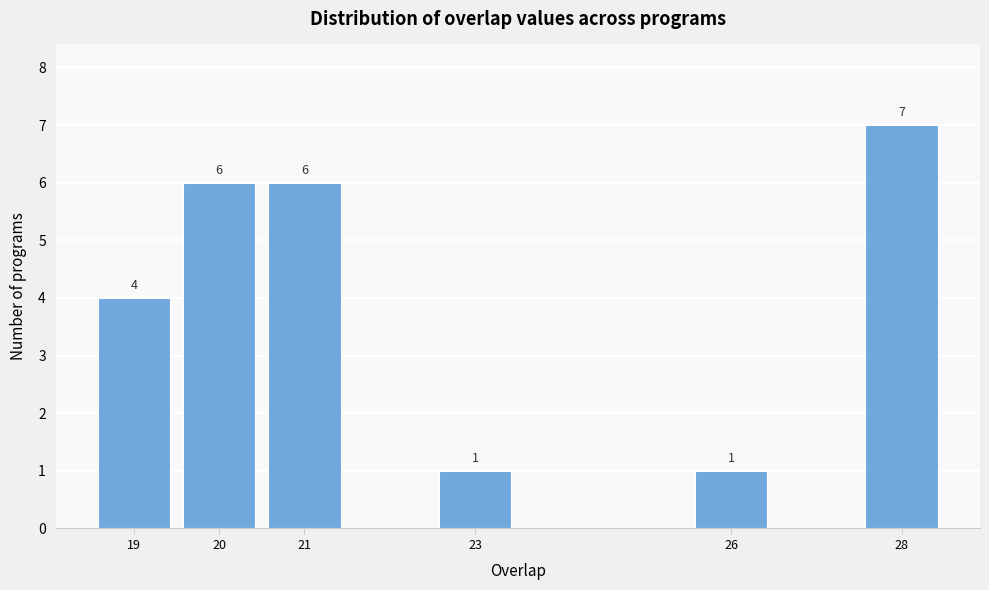

Reading right to left, extract all data points from this chart.

7	1	1	6	6	4